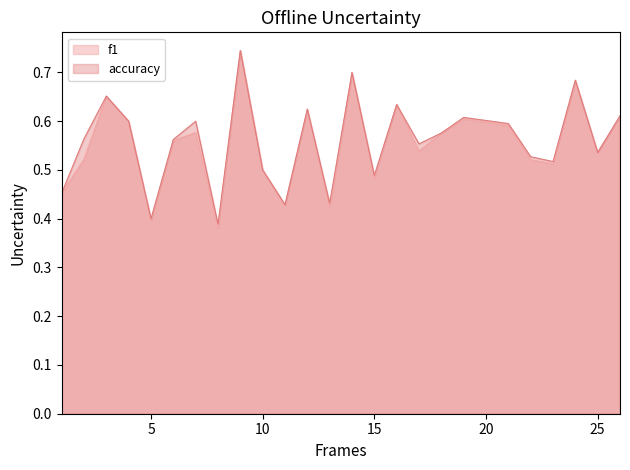

Which series has the largest range (max minus min)?

f1